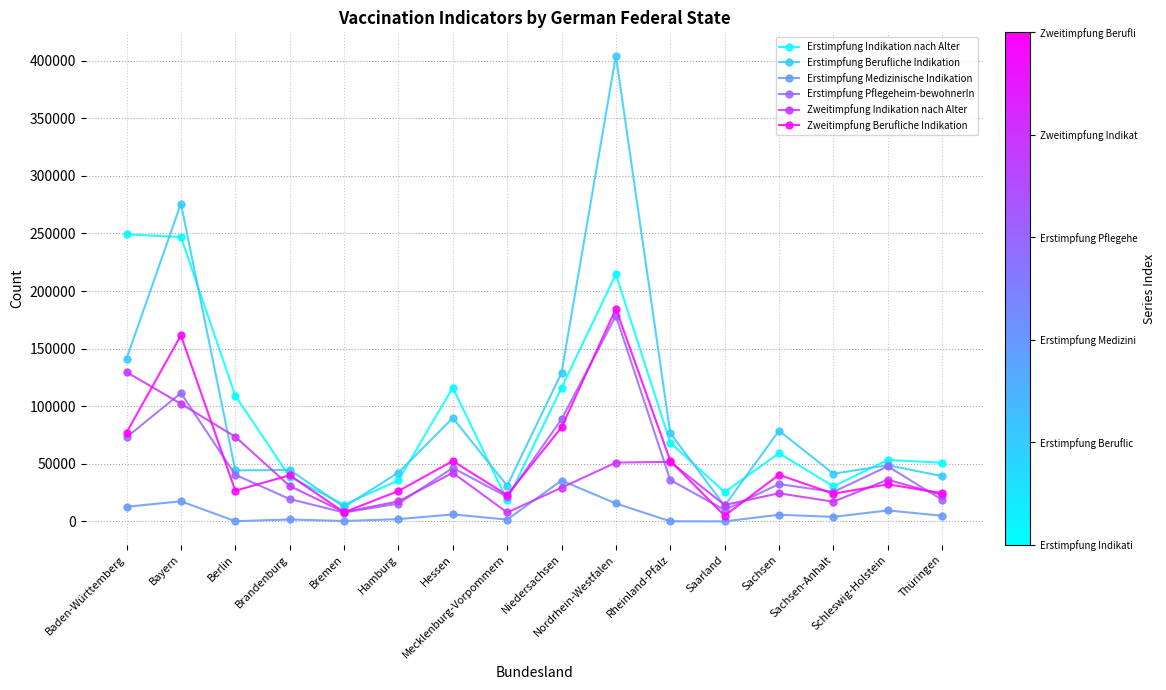

List the series in order of their peak value, highest first.

Erstimpfung Berufliche Indikation, Erstimpfung Indikation nach Alter, Zweitimpfung Berufliche Indikation, Erstimpfung Pflegeheim-bewohnerIn, Zweitimpfung Indikation nach Alter, Erstimpfung Medizinische Indikation